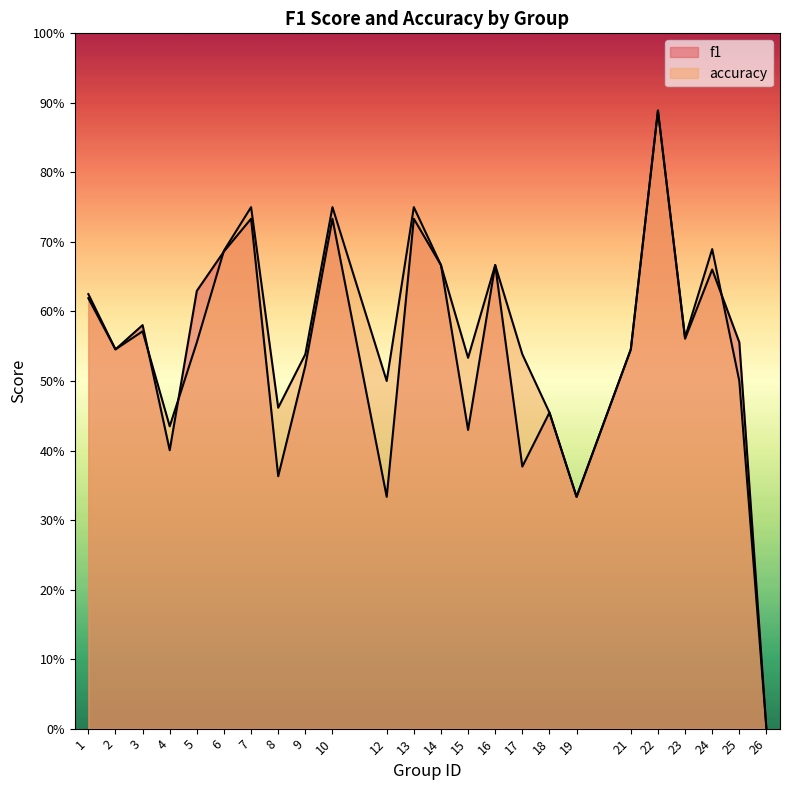

Reading left to right, what are all the values shown in this chart?

f1: 1=0.6	2=0.5	3=0.6	4=0.4	5=0.6	6=0.7	7=0.7	8=0.4	9=0.5	10=0.7	12=0.3	13=0.7	14=0.7	15=0.4	16=0.7	17=0.4	18=0.5	19=0.3	21=0.5	22=0.9	23=0.6	24=0.7	25=0.6	26=0.0
accuracy: 1=0.6	2=0.5	3=0.6	4=0.4	5=0.6	6=0.7	7=0.8	8=0.5	9=0.5	10=0.8	12=0.5	13=0.8	14=0.7	15=0.5	16=0.7	17=0.5	18=0.5	19=0.3	21=0.5	22=0.9	23=0.6	24=0.7	25=0.5	26=0.0